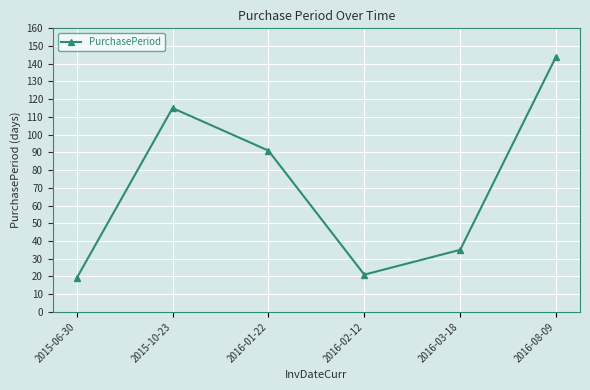

Is it true that the value at 2015-10-23 is 115?

True